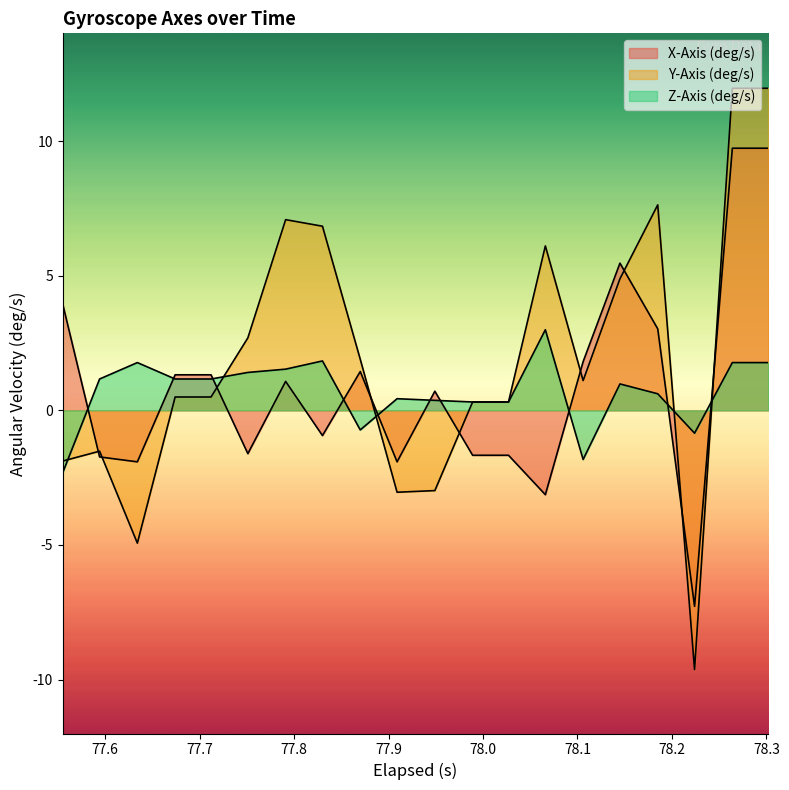

After their last crossing, which series has the higher values: Z-Axis (deg/s) or Y-Axis (deg/s)?

Y-Axis (deg/s)